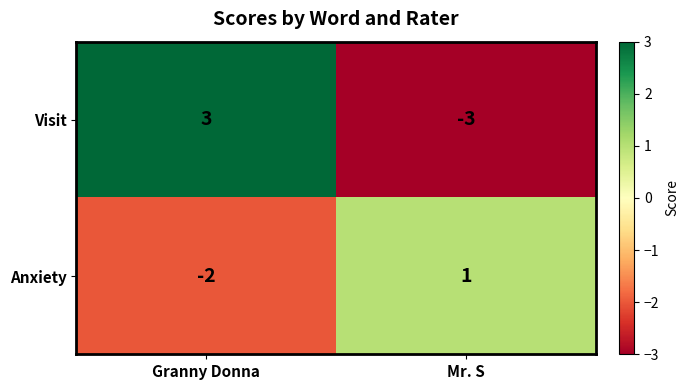

Rank the categories by Anxiety value from highest to lowest.

Mr. S, Granny Donna